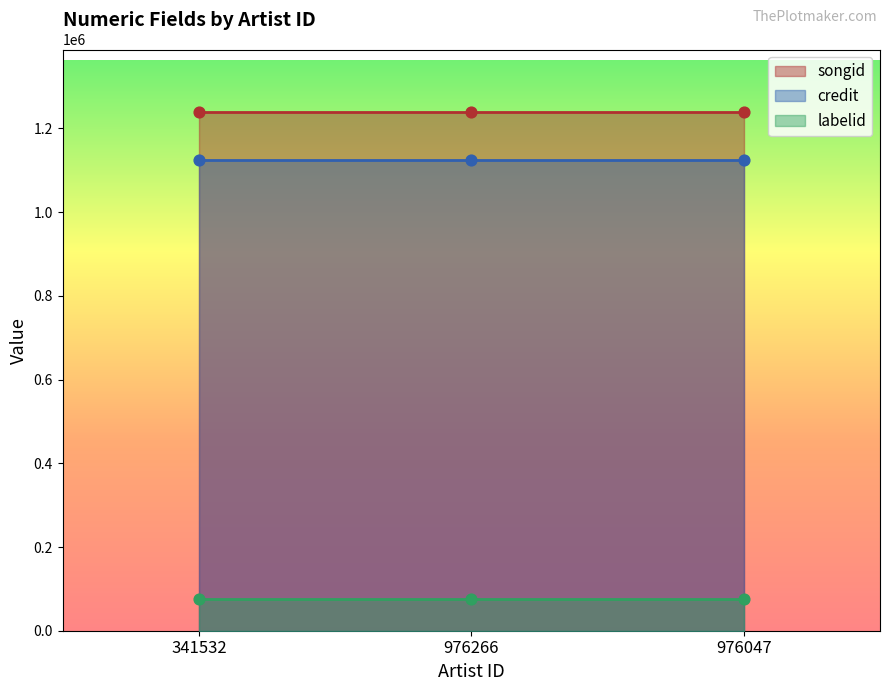

What is the total value across all series at 976047?

2441546